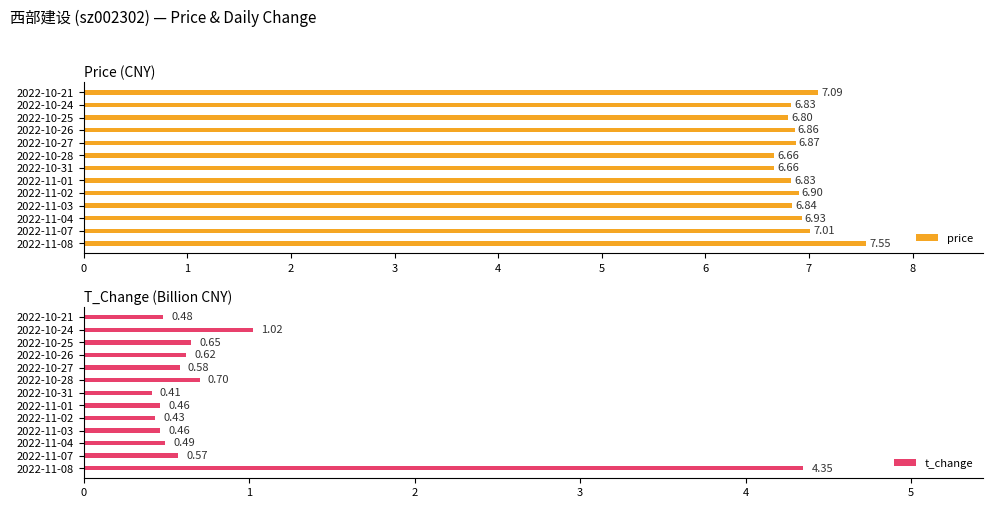

What is the lowest value of the price series?

6.7